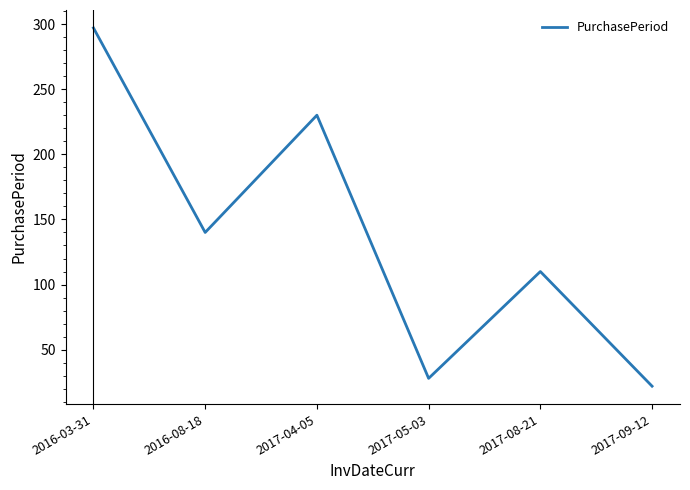

Does the chart display data point markers on the line(s)?

No